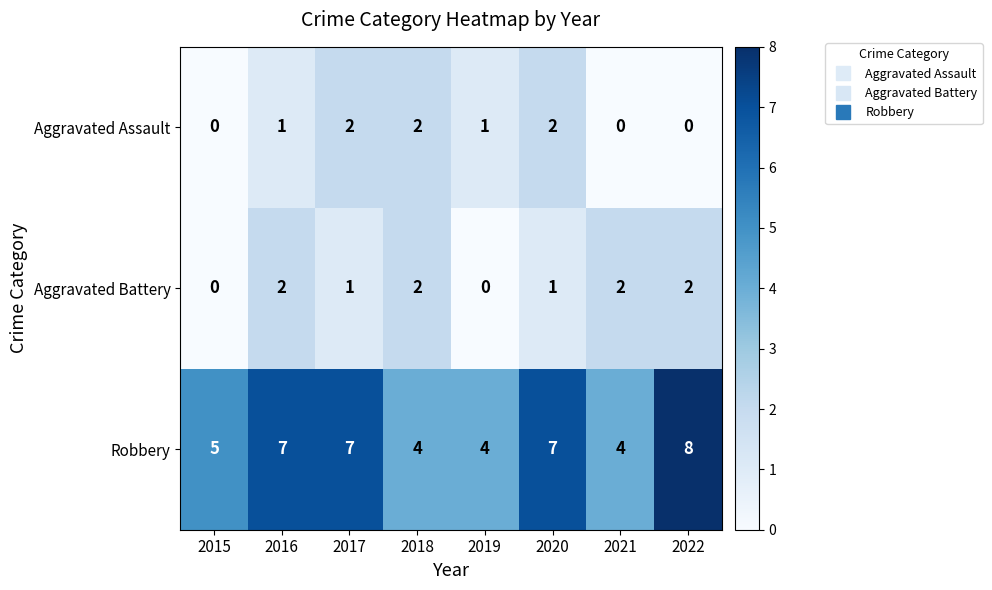

What is the sum of all Aggravated Battery values?

10